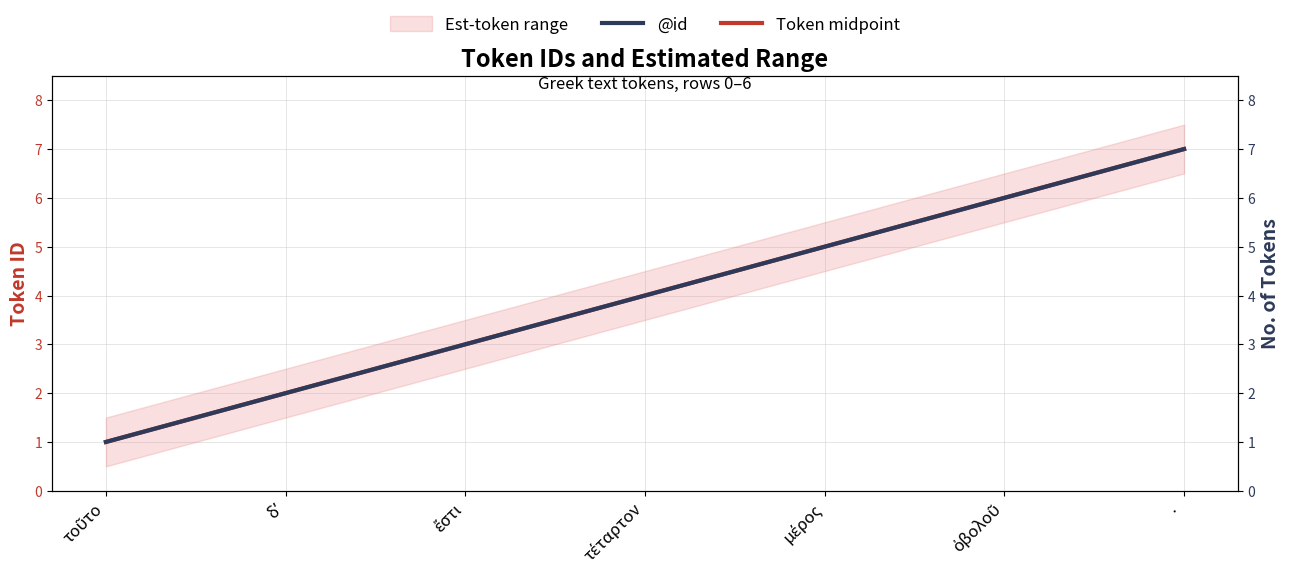

List the labels in order of Token midpoint value, smallest first.

τοῦτο, δʼ, ἔστι, τέταρτον, μέρος, ὀβολοῦ, ·